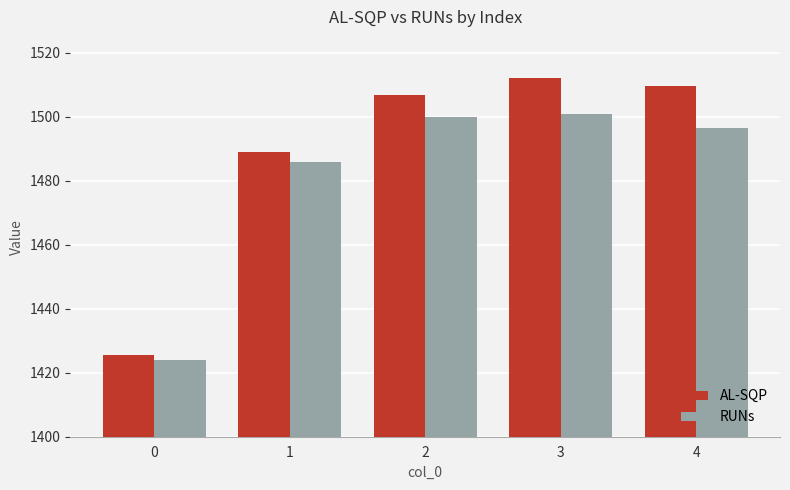

List the series in order of their overall mean, highest first.

AL-SQP, RUNs